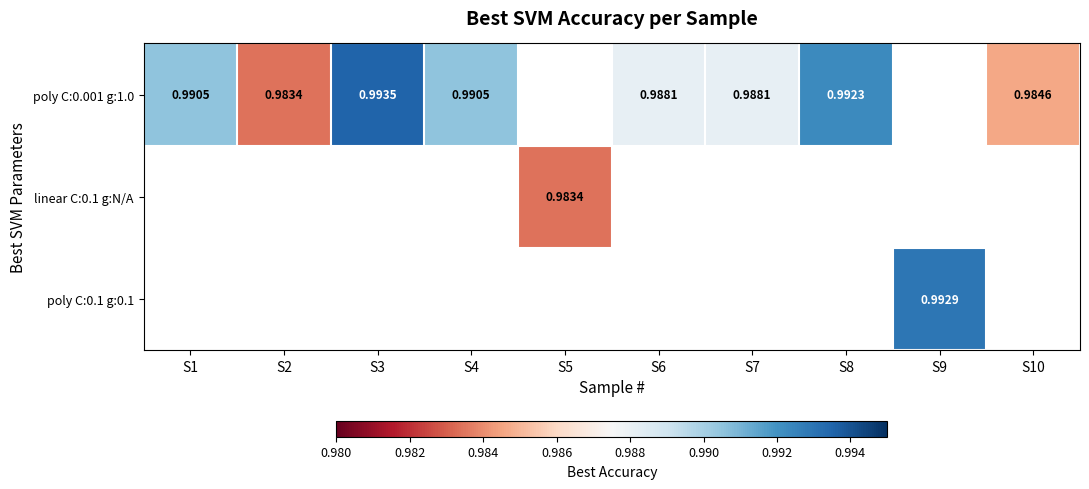

Is the value of poly C:0.001 g:1.0 at S8 greater than the value of linear C:0.1 g:N/A at S5?

Yes